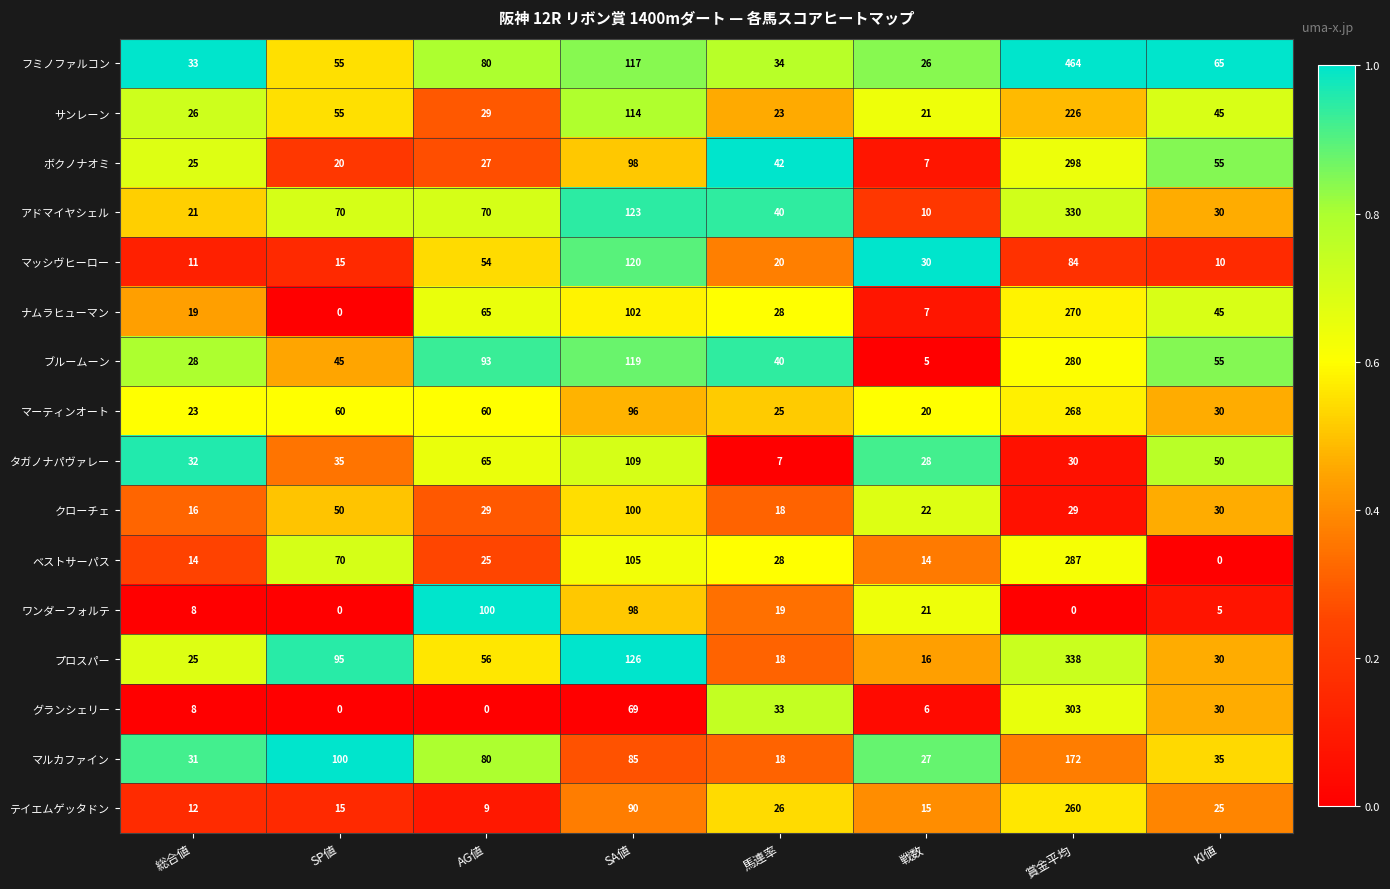

What is the average value of the クローチェ series?

37